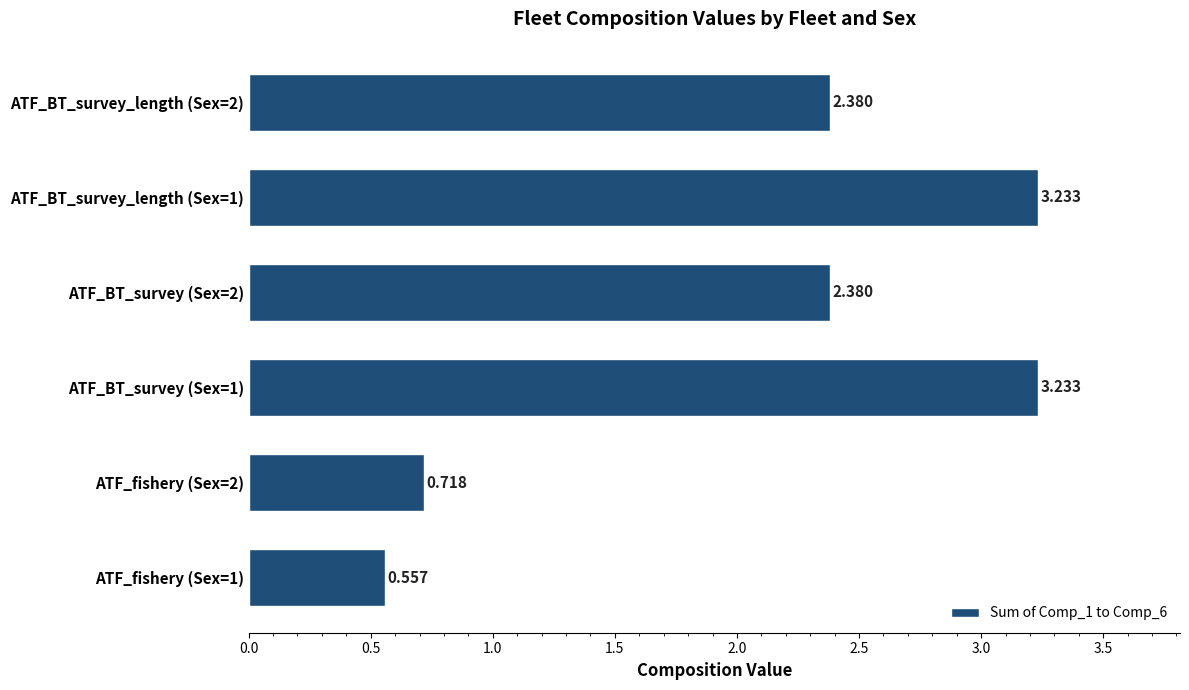

How many data points are less than 2?

2